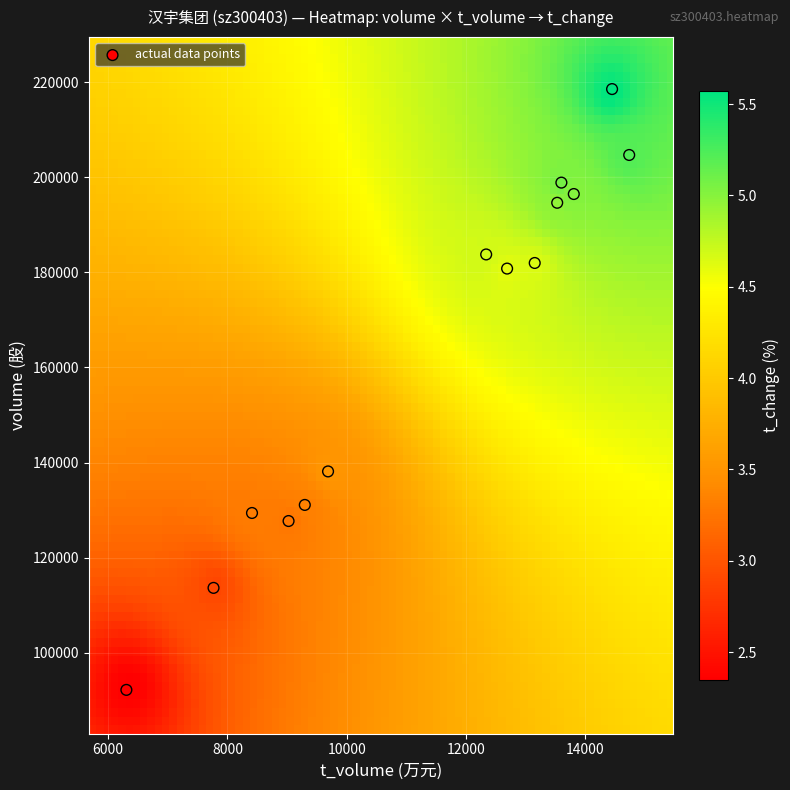

What is the range of Y values (max minus min)?

126364